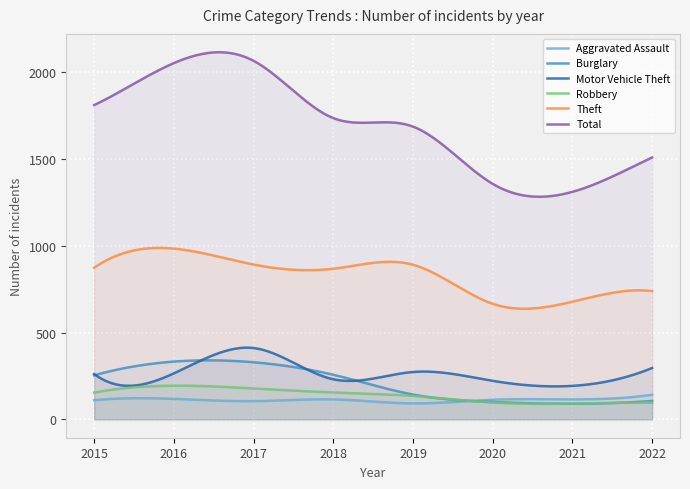

What value does the Theft series have at 2021, to the nearest 50?

700